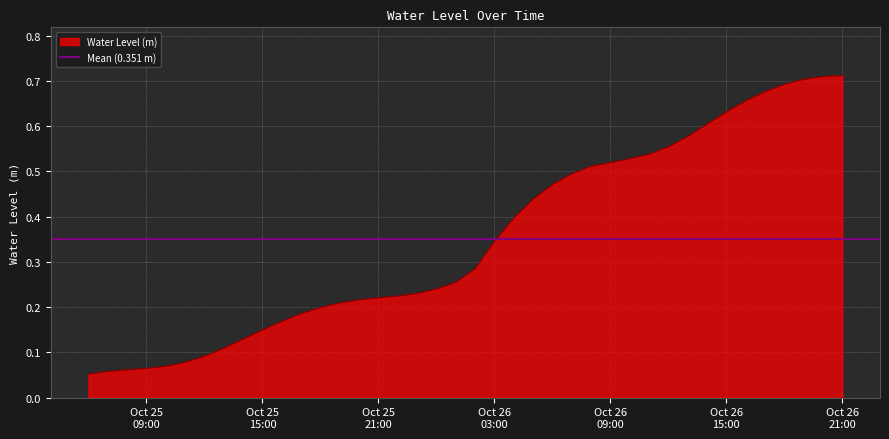

What is the label of the 13th point from the left?

2023-10-25 18:00:00